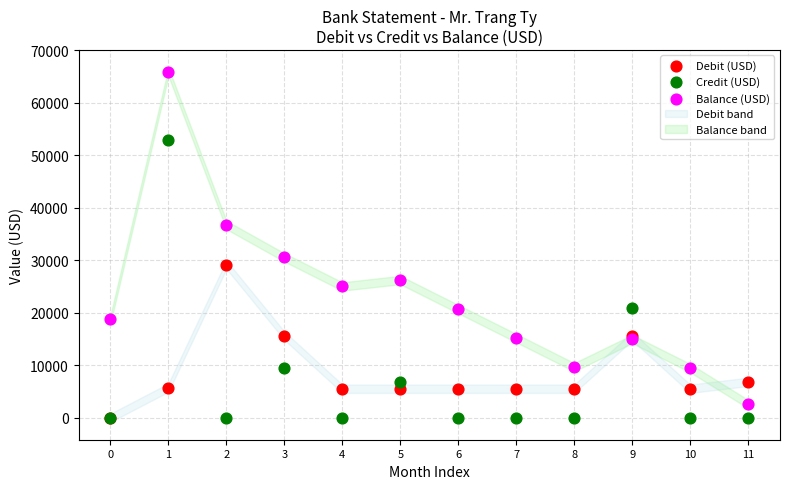

Which series has the widest spread of Y values?

Balance (USD)